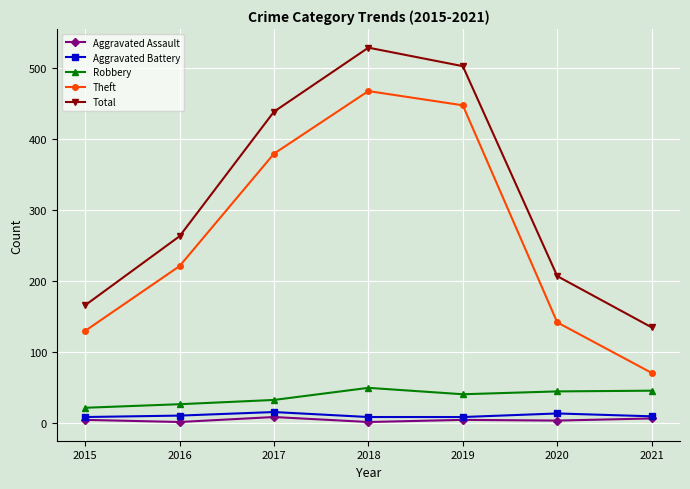

Is it true that Aggravated Battery equals 9 at 2018?

True